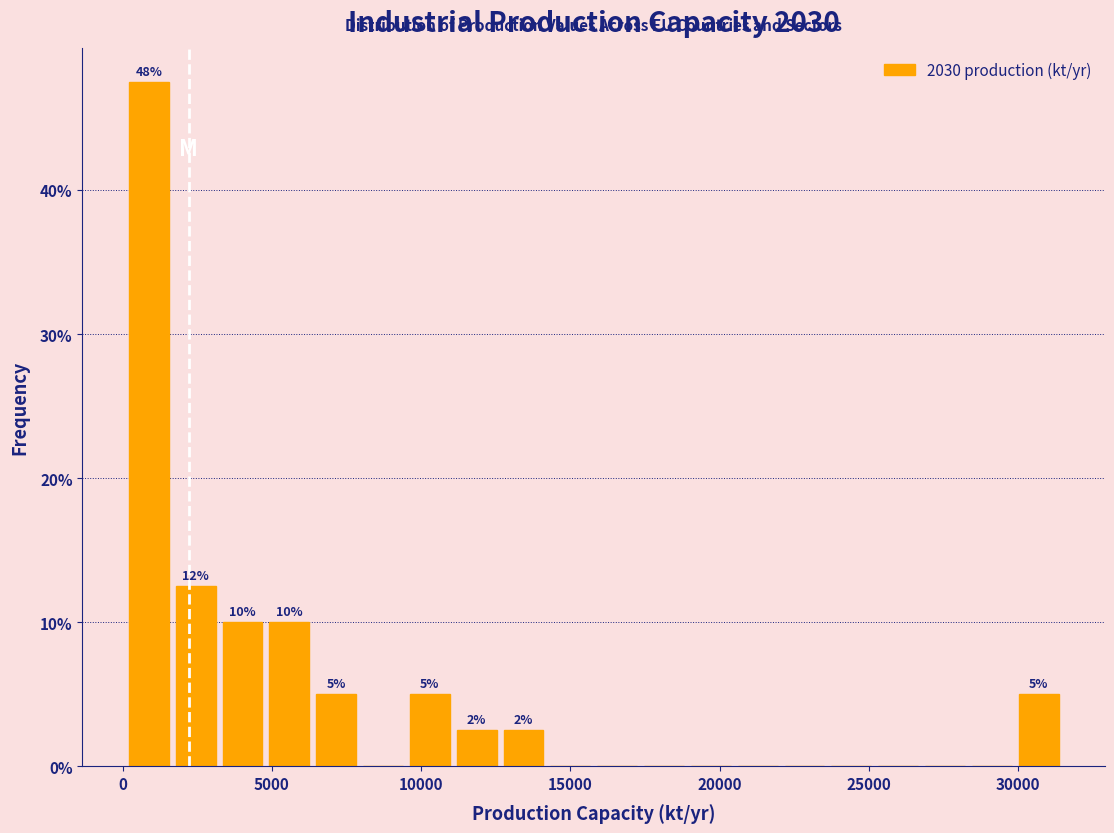

Around what value on the x-axis is the tallest bar? Give the approximate position of its centre, as read against the axis.

1000